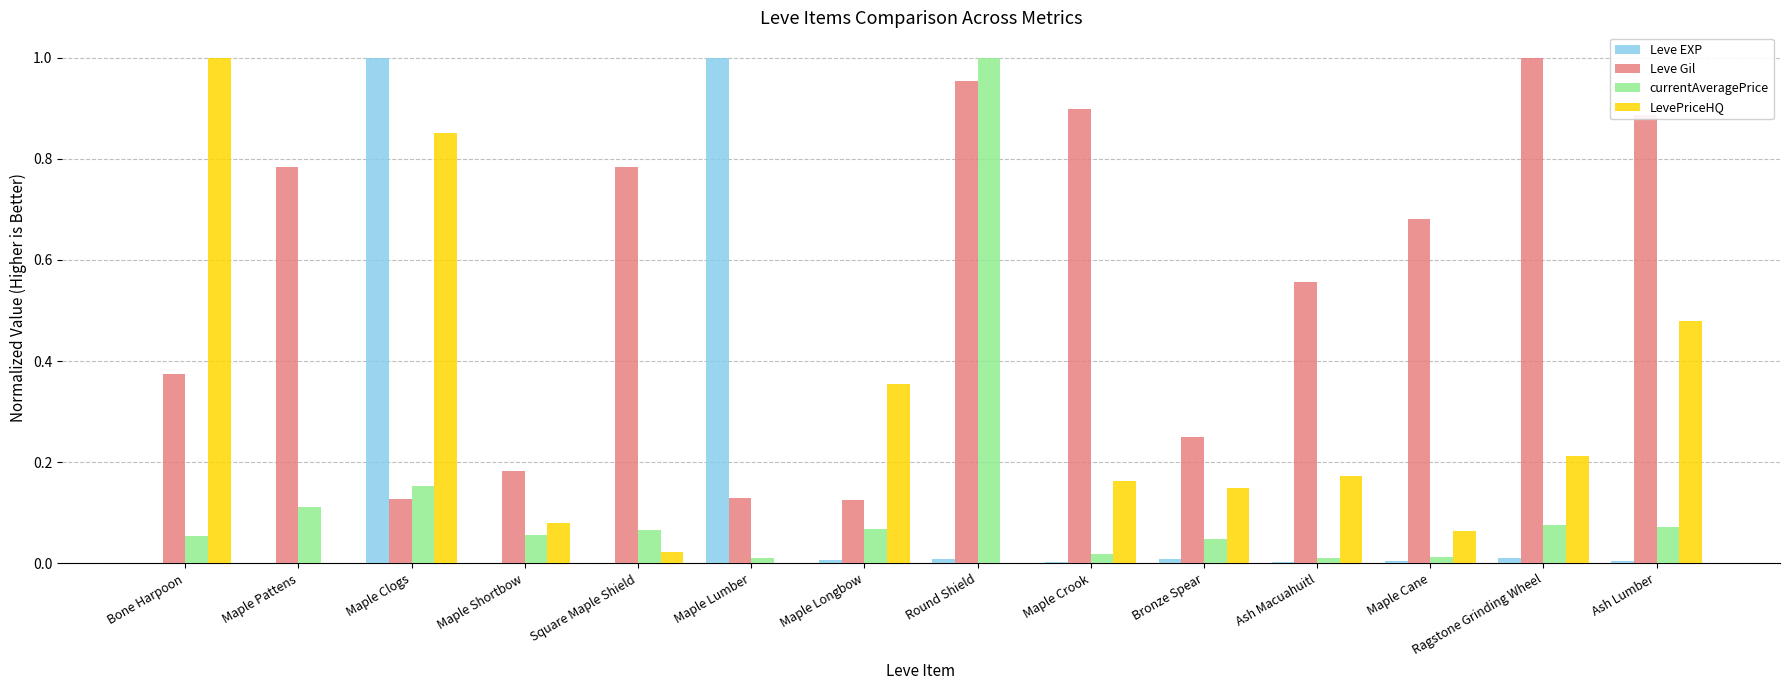

Which series changed the most between Square Maple Shield and Maple Lumber?

Leve EXP